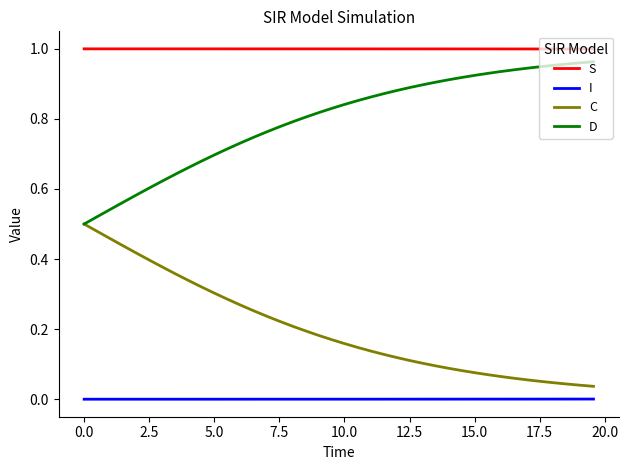

Which series has the largest total across all categories?

S